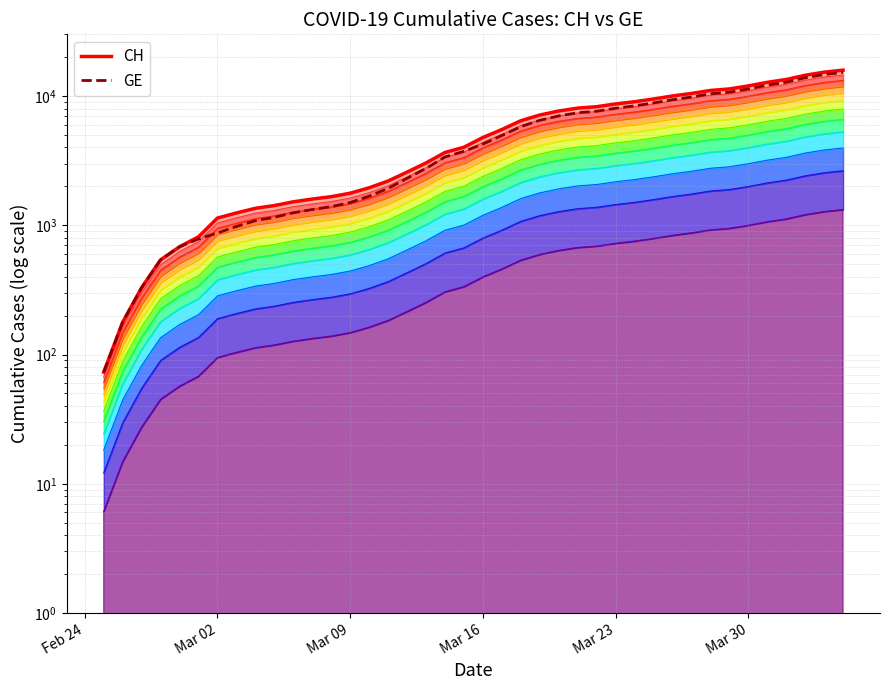

Rank the series by their average value, from lowest to highest.

GE, CH